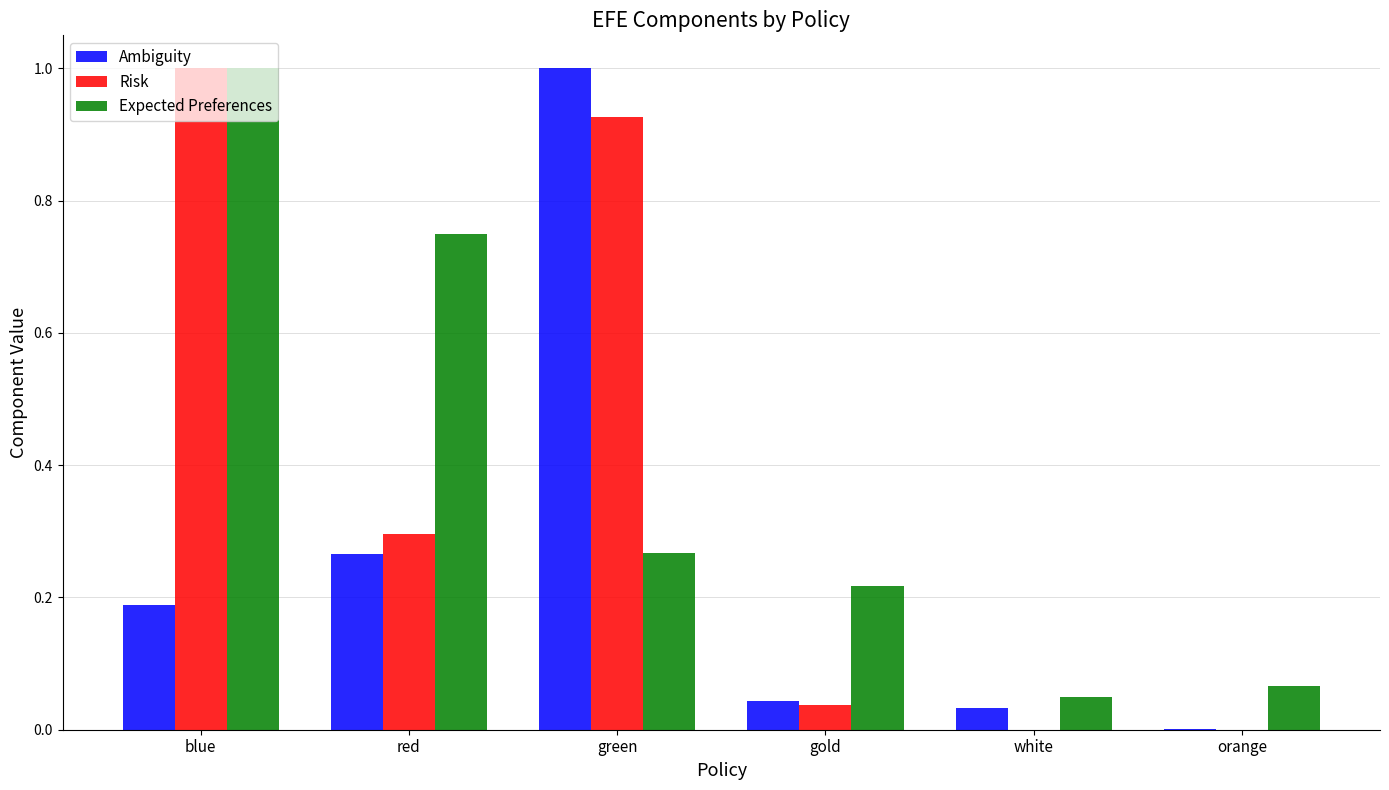

Is it true that Risk equals 1.0 at blue?

True